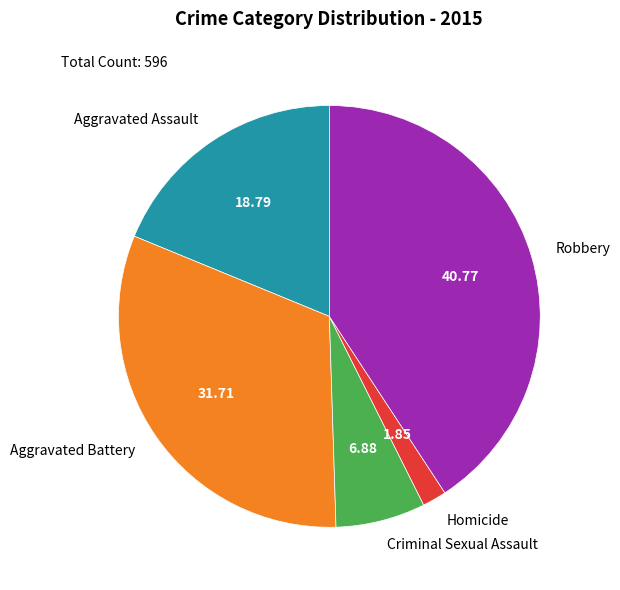

The Homicide slice represents 12% of the pie. True or false?

False